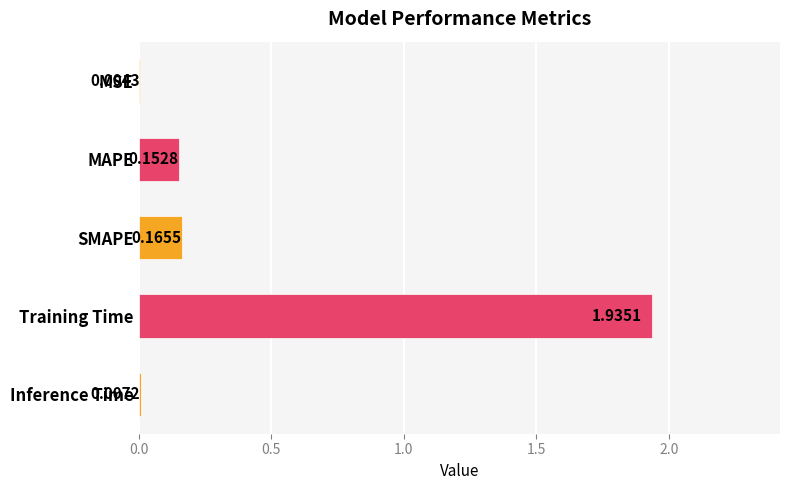

Which has a higher value, MSE or MAPE?

MAPE